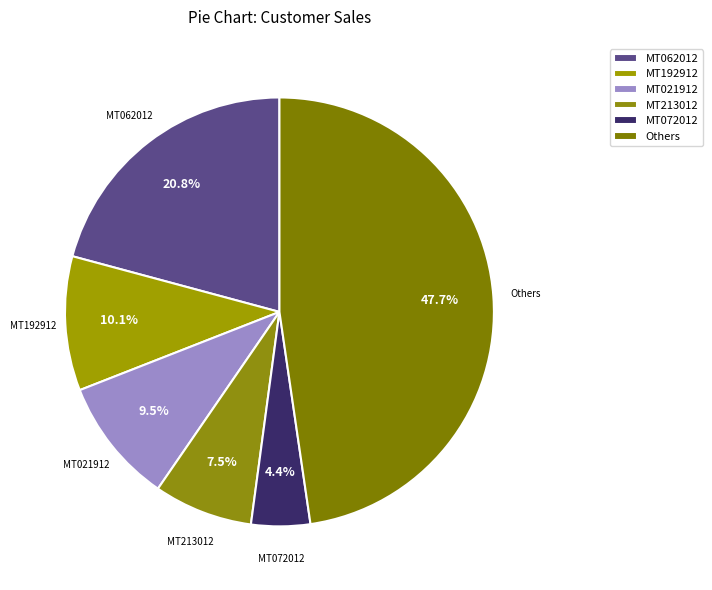

Rank the categories by value from highest to lowest.

Others, MT062012, MT192912, MT021912, MT213012, MT072012